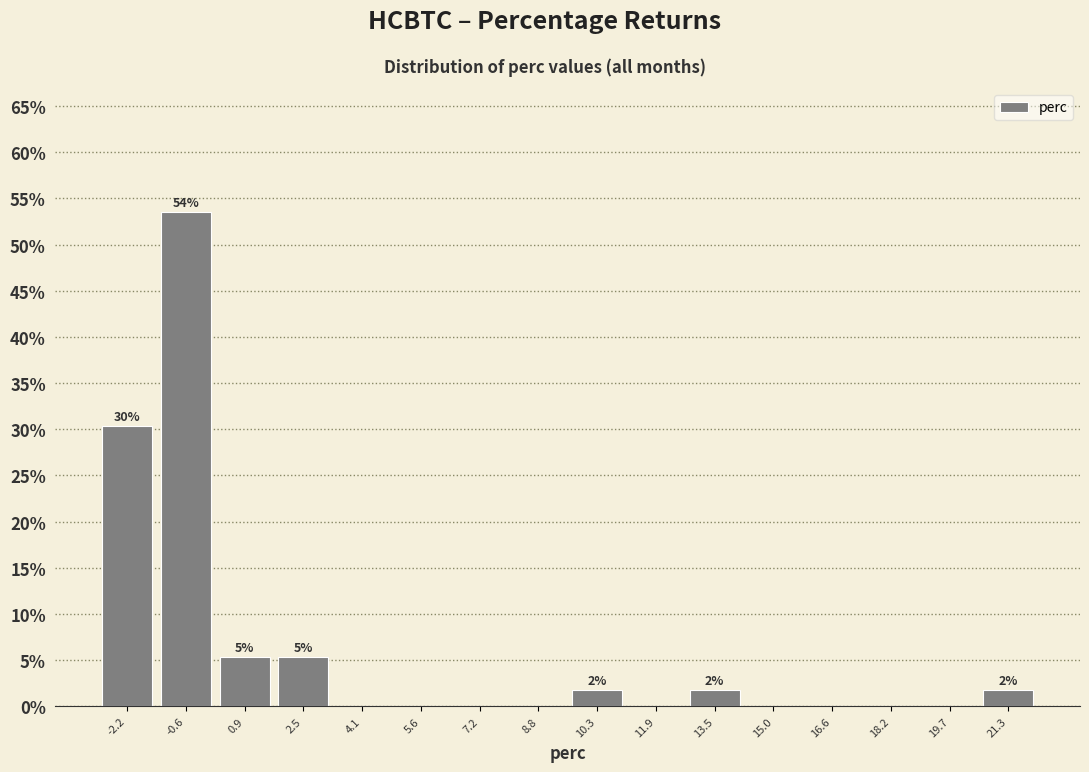

Which range on the x-axis has the tallest bar?

-1.4 to 0.2